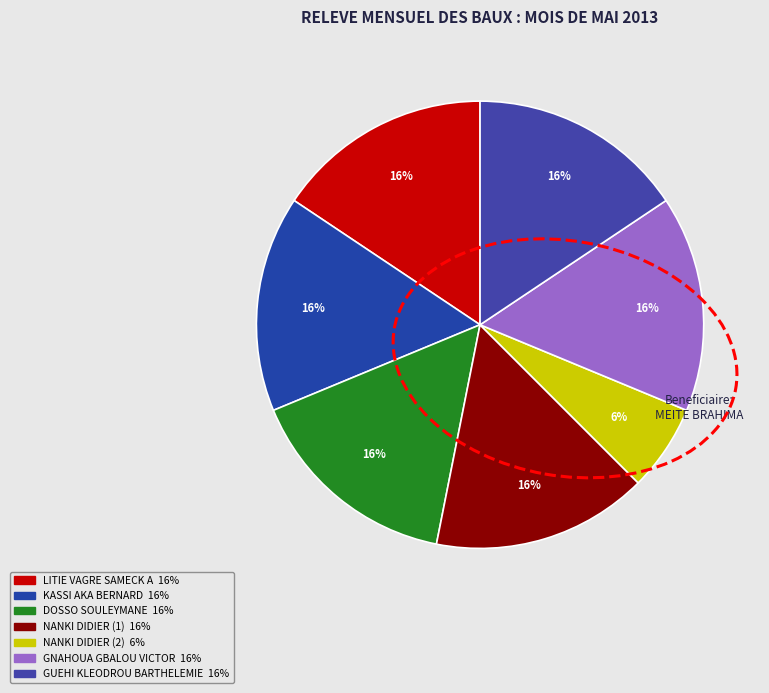

Which has a higher value, GUEHI KLEODROU BARTHELEMIE or NANKI DIDIER (1)?

GUEHI KLEODROU BARTHELEMIE